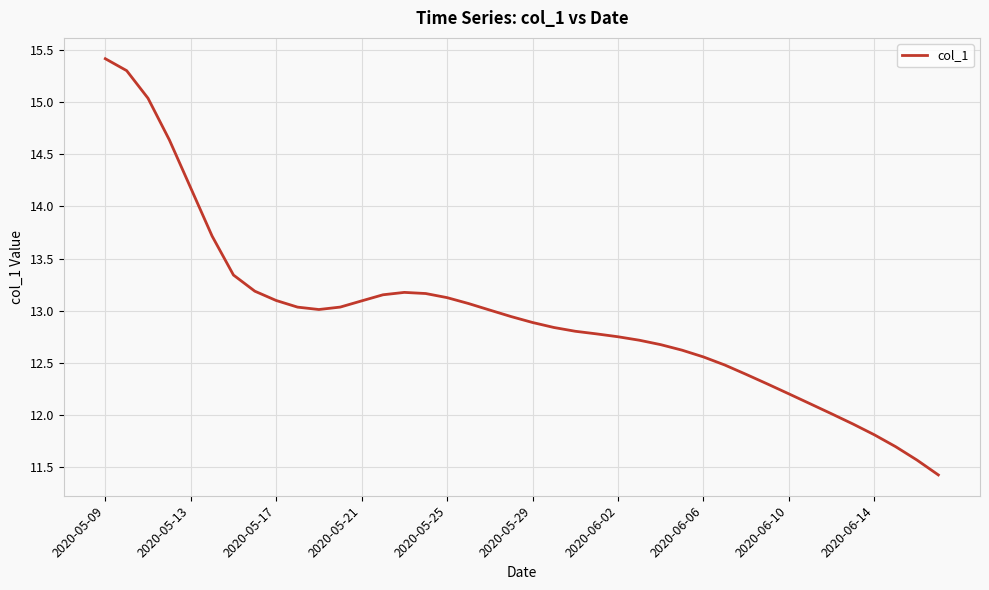

What is the greatest value displayed?

15.4